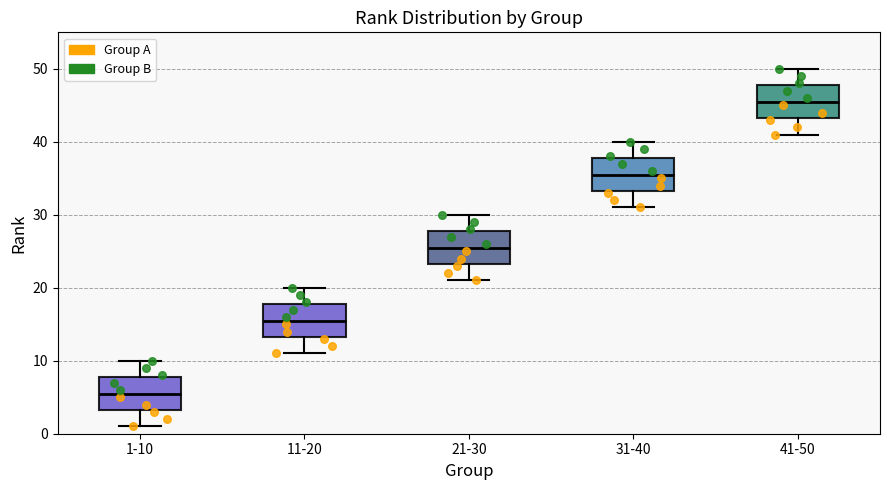

Reading left to right, transcribe this box plot: for each box, give where its median line is, the range the box spans, and where its two whiskers end, as read against the y-axis. The values are not printed on the chart, so give them approximately, as read against the axis.

1-10: median 6, box 3 to 8, whiskers 1 to 10
11-20: median 16, box 13 to 18, whiskers 11 to 20
21-30: median 26, box 23 to 28, whiskers 21 to 30
31-40: median 36, box 33 to 38, whiskers 31 to 40
41-50: median 46, box 43 to 48, whiskers 41 to 50